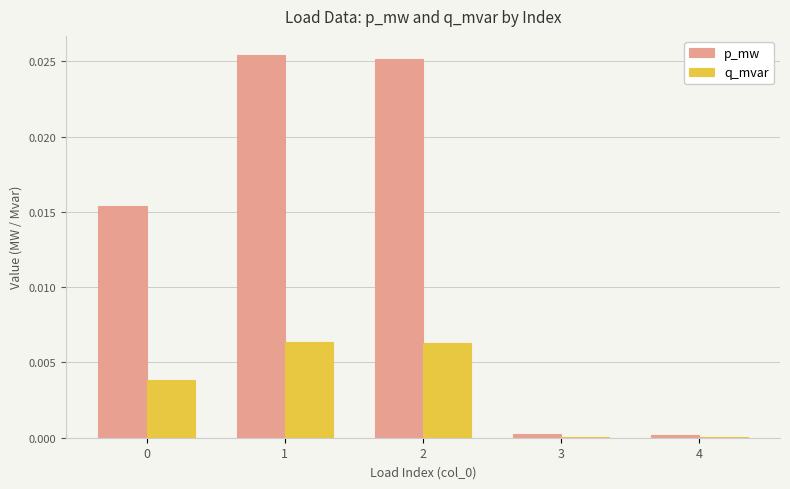

True or false: p_mw has a value of 0.0 at 4.

True